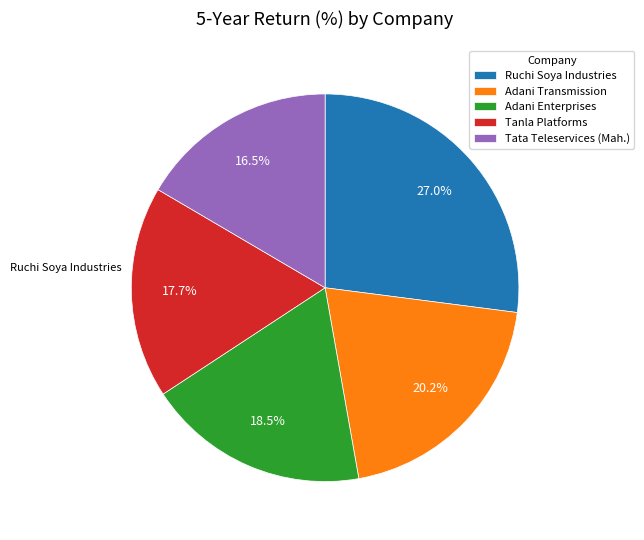

What is the ratio of the value at Adani Transmission to the value at Tanla Platforms?

1.1